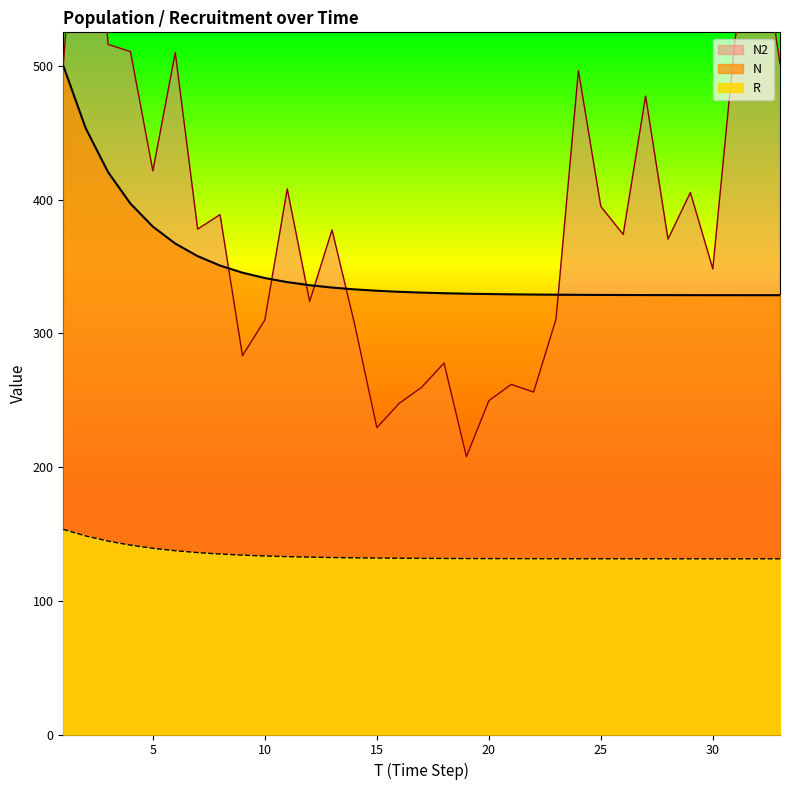

At which label does R reach its peak?

1